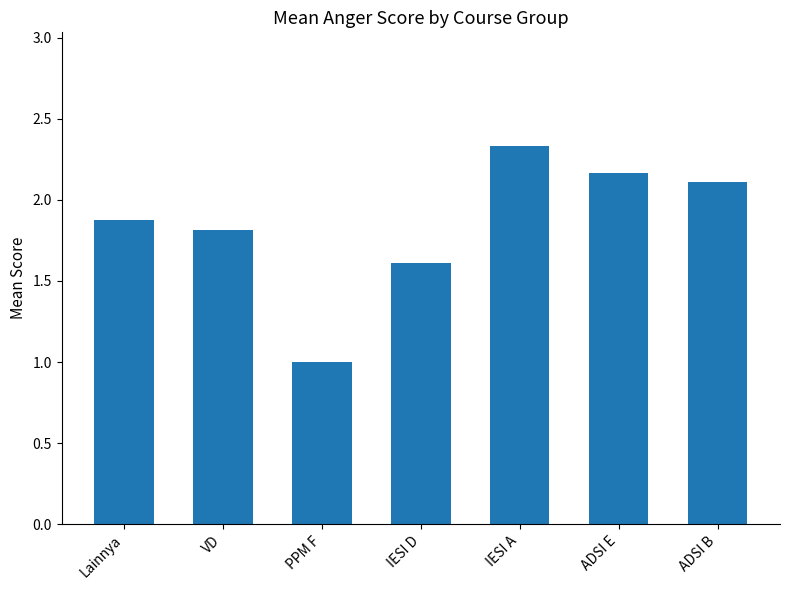

What is the difference between the maximum and minimum values?

1.3